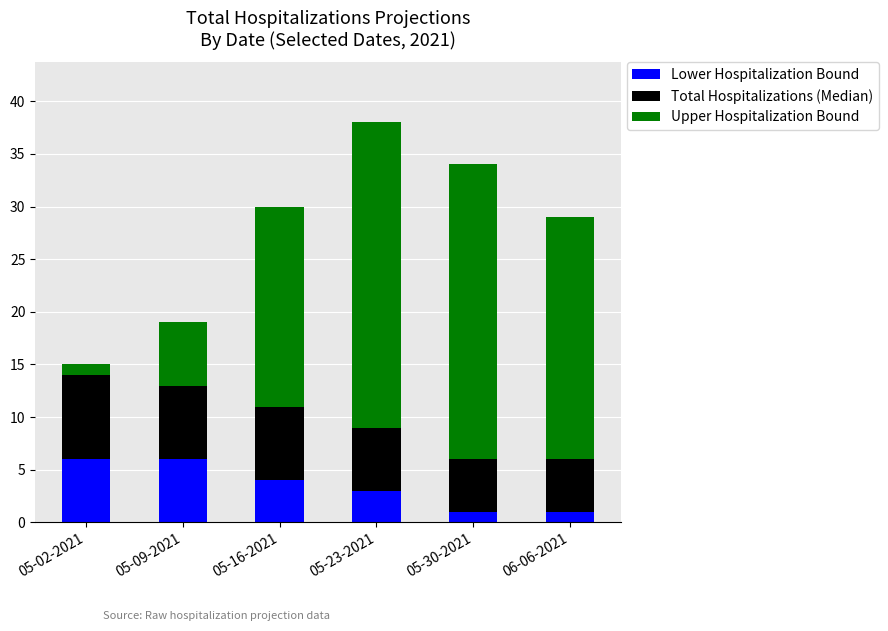

Count the number of data series in this chart.

3